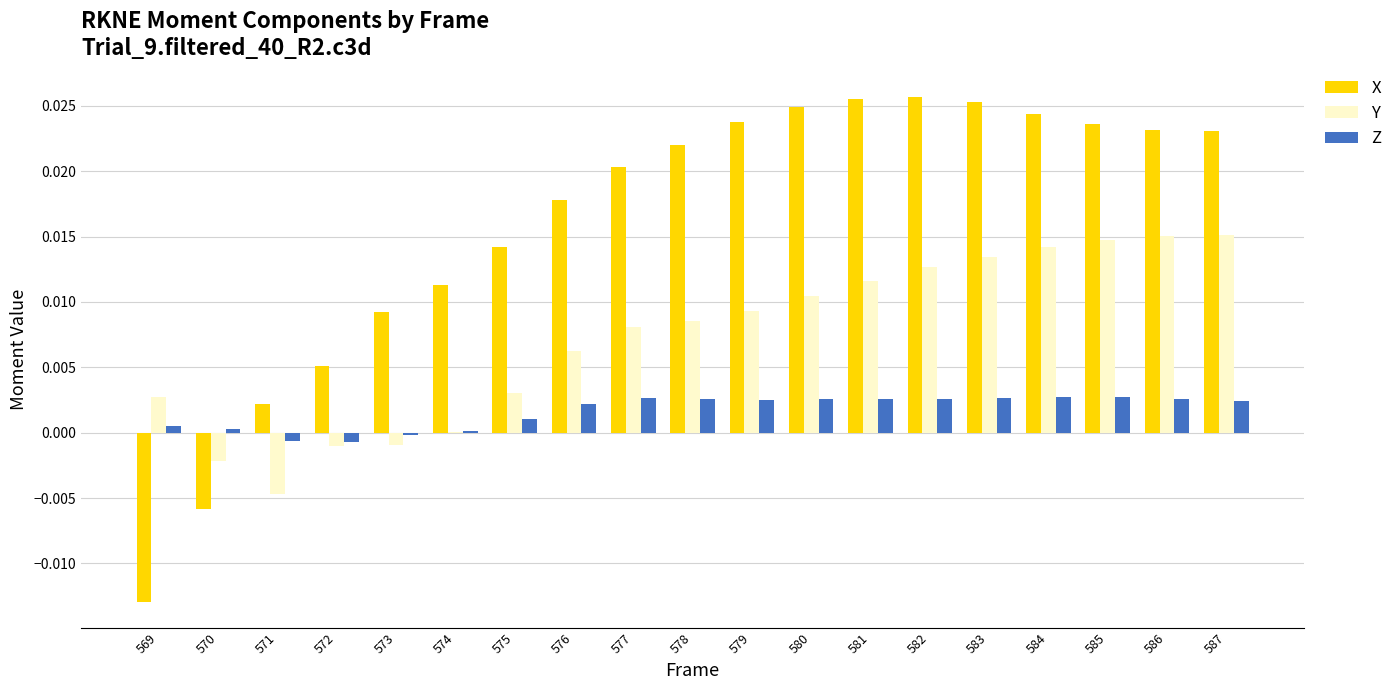

How many values in X are above zero?

17